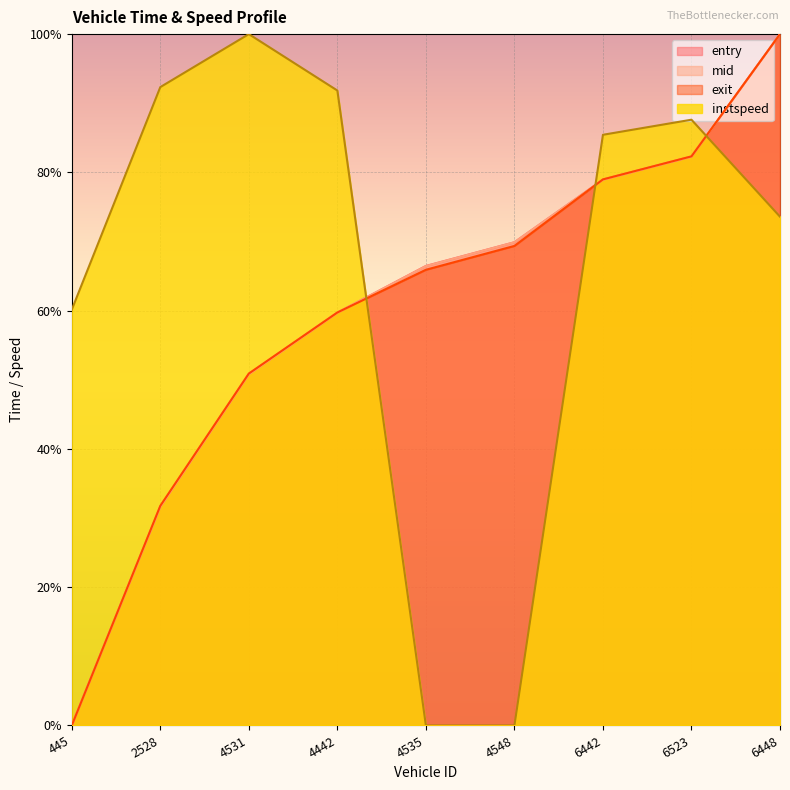

Count the number of categories in the chart.

9